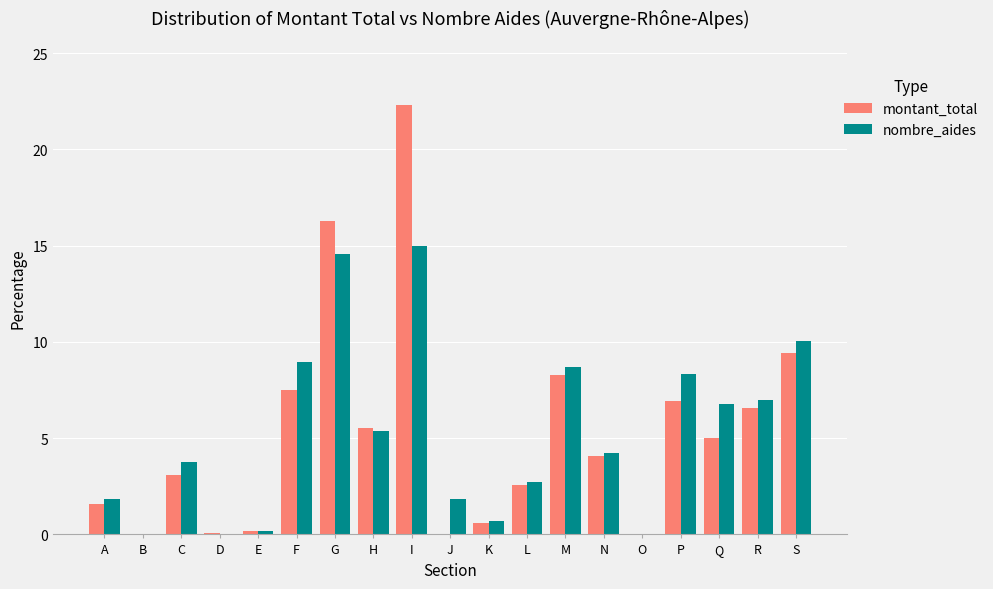

Between C and R, which series saw the biggest shift?

montant_total